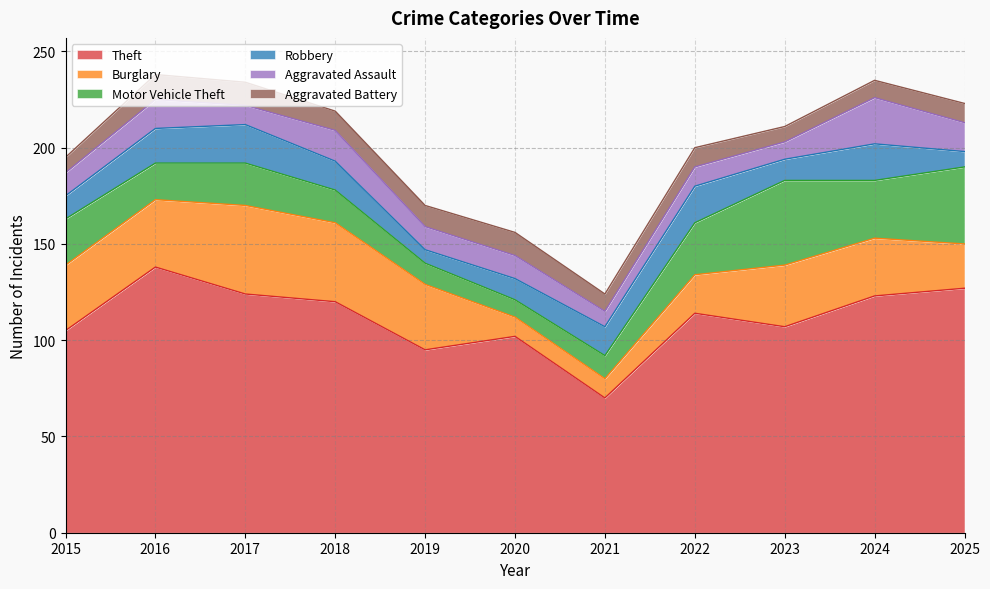

At which label is Motor Vehicle Theft closest to 26?

2022